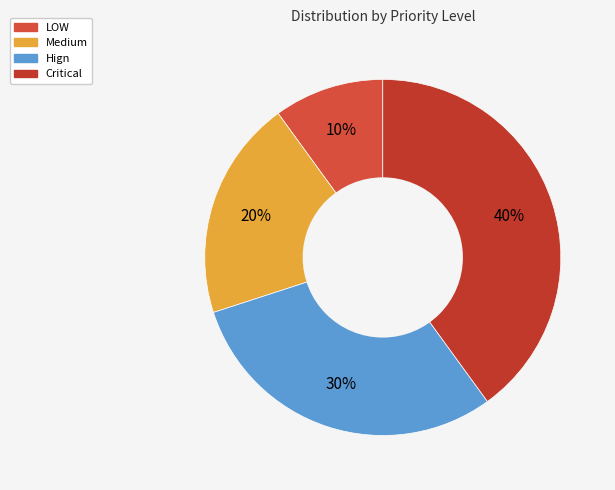

Which slice is the largest?

Critical